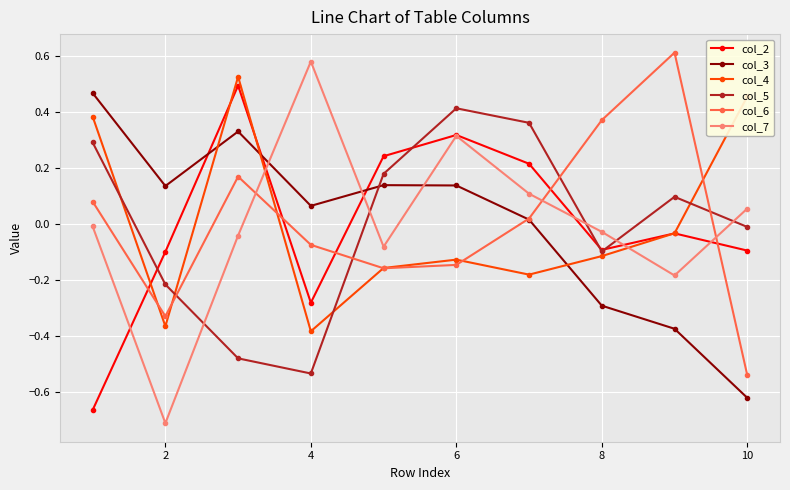

In col_2, how many points are higher than both neighbors (excluding endpoints)?

3